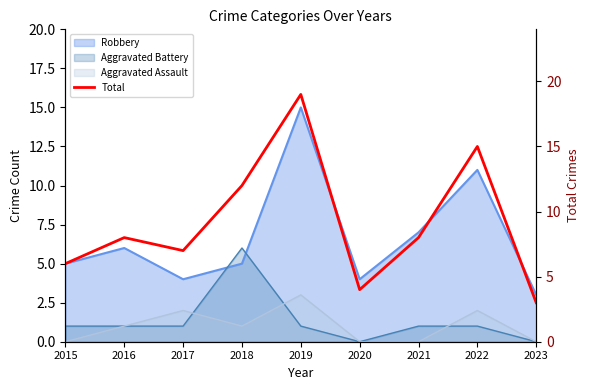

List the labels in order of value, largest first.

2019, 2022, 2018, 2016, 2021, 2017, 2015, 2020, 2023